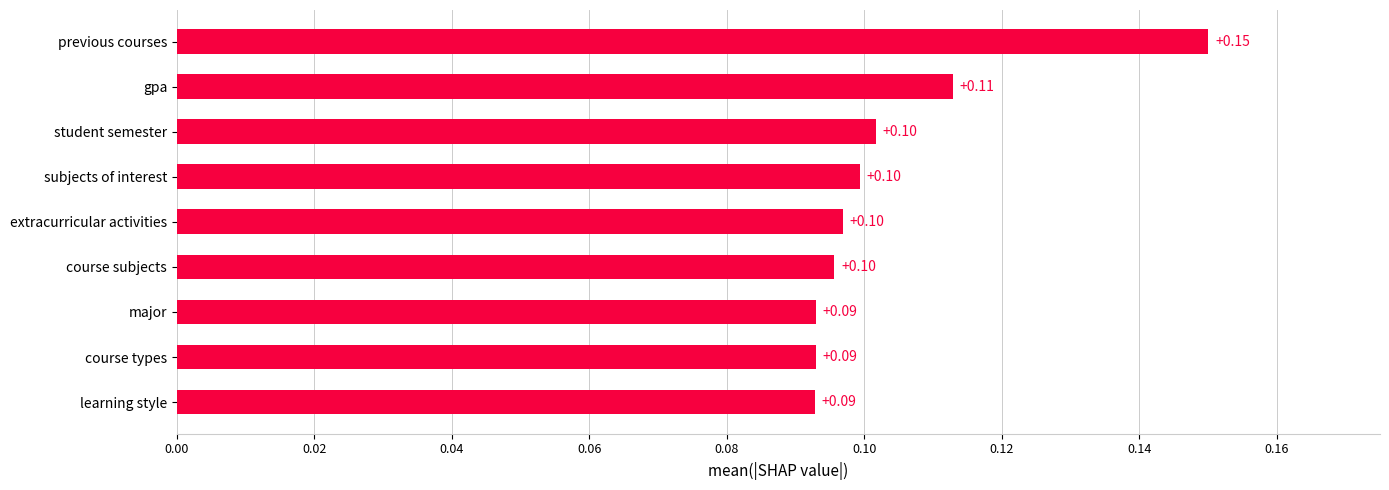

What is the sum of all values?

0.9